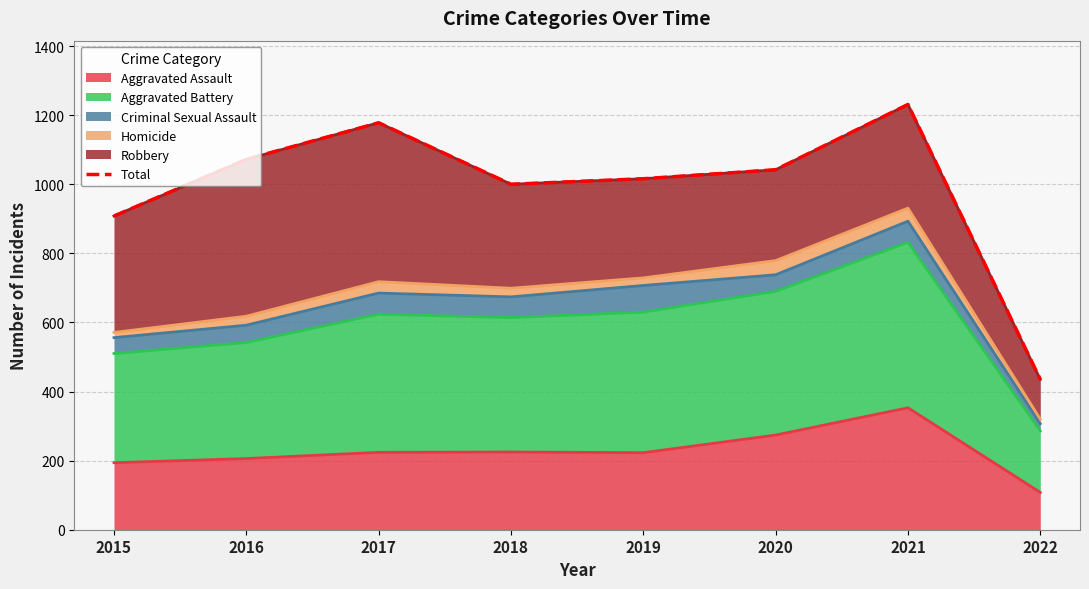

Which label corresponds to the largest value in the chart?

2021